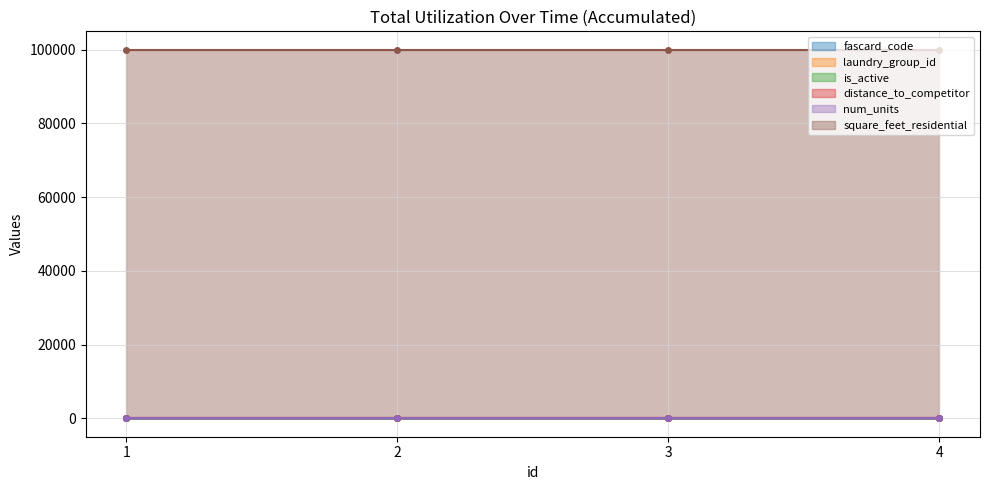

Reading left to right, transcribe all the data shown in this chart.

fascard_code: 1=1	2=2	3=3	4=4
laundry_group_id: 1=1	2=1	3=1	4=1
is_active: 1=1	2=1	3=1	4=1
distance_to_competitor: 1=1	2=1	3=1	4=1
num_units: 1=100	2=100	3=100	4=100
square_feet_residential: 1=100000	2=100000	3=100000	4=100000